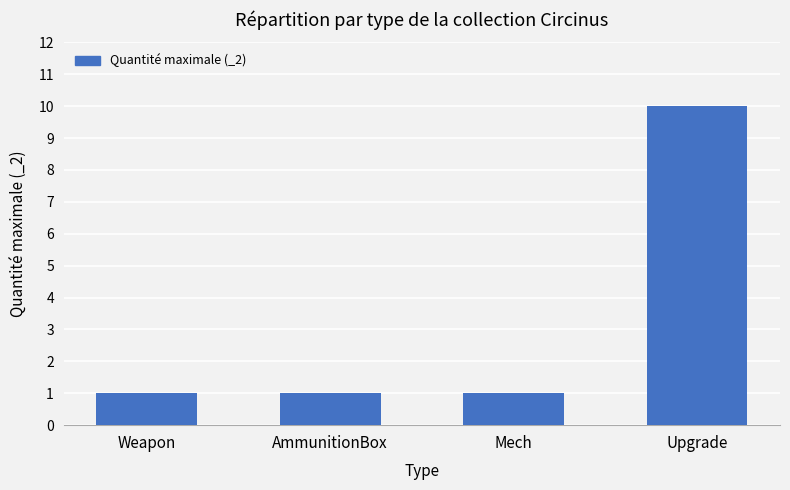

What is the average value?

3